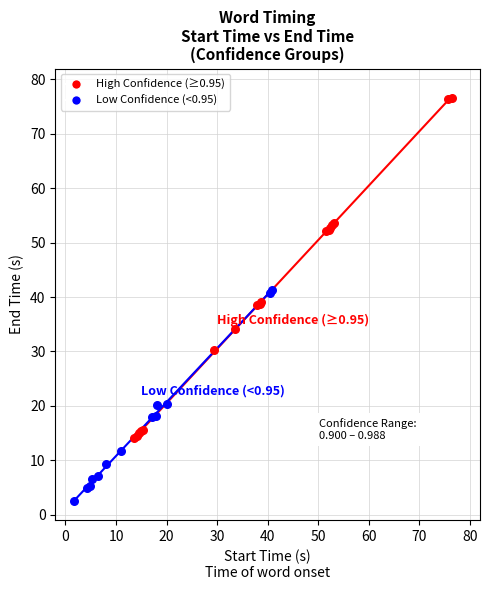

Which series has the largest Y range (max minus min)?

High Confidence (≥0.95)